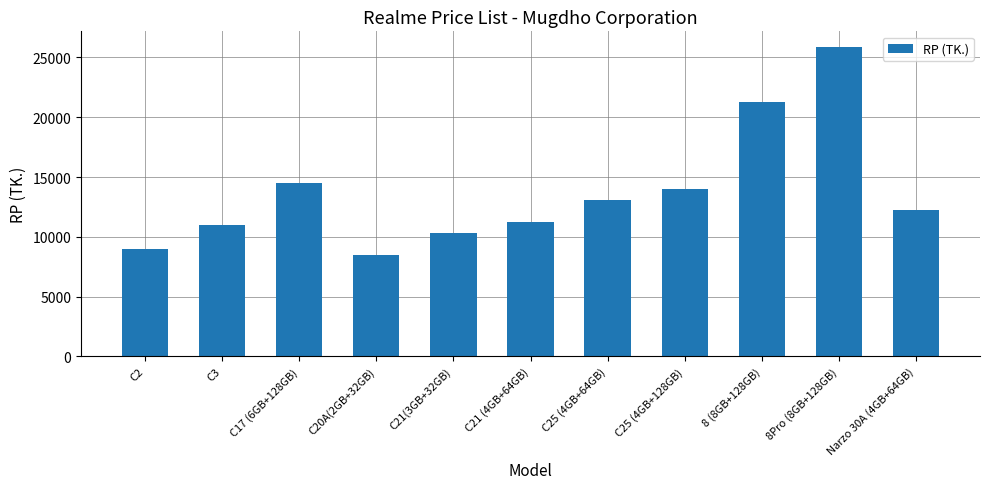

At which category does the chart reach its peak across all series?

8Pro (8GB+128GB)